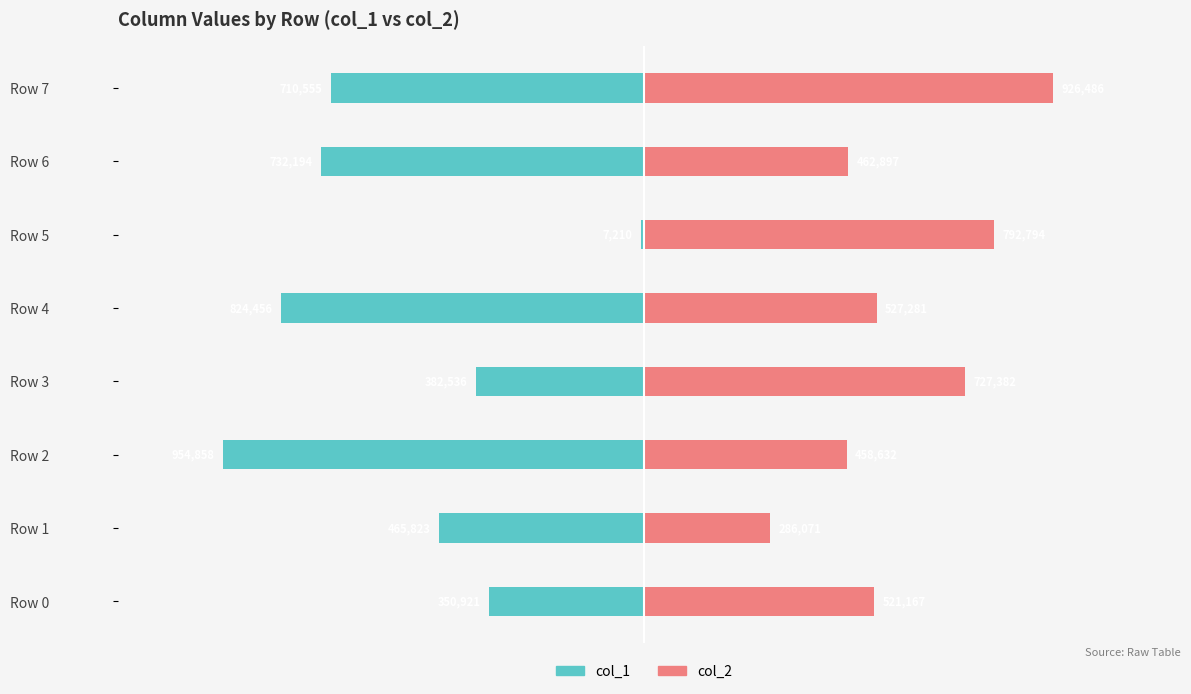

Between Row 6 and Row 2, which is larger?

Row 6